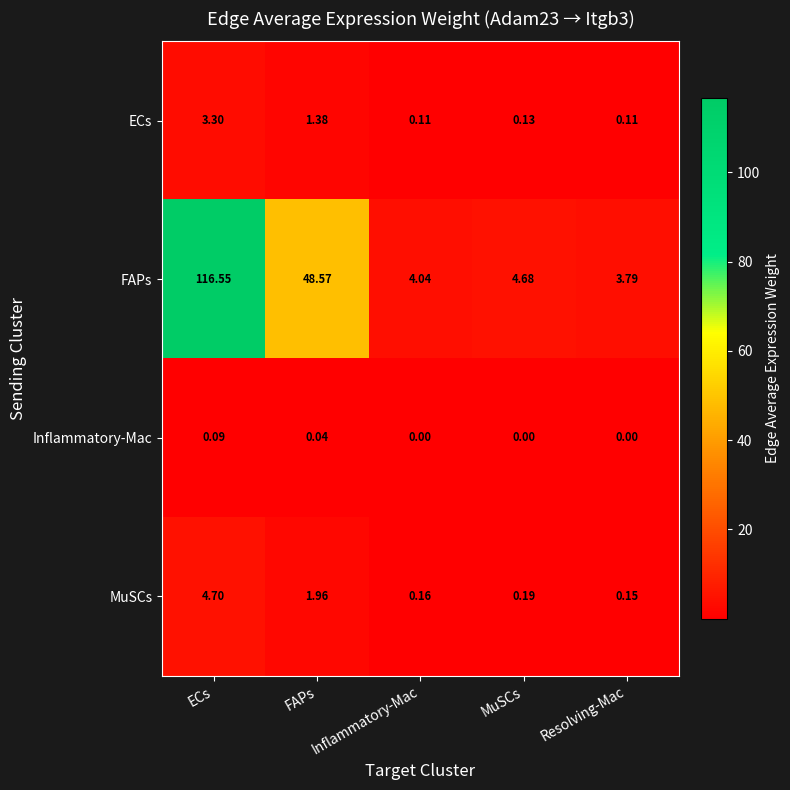

What is the spread (max minus min) of values at FAPs?

48.5